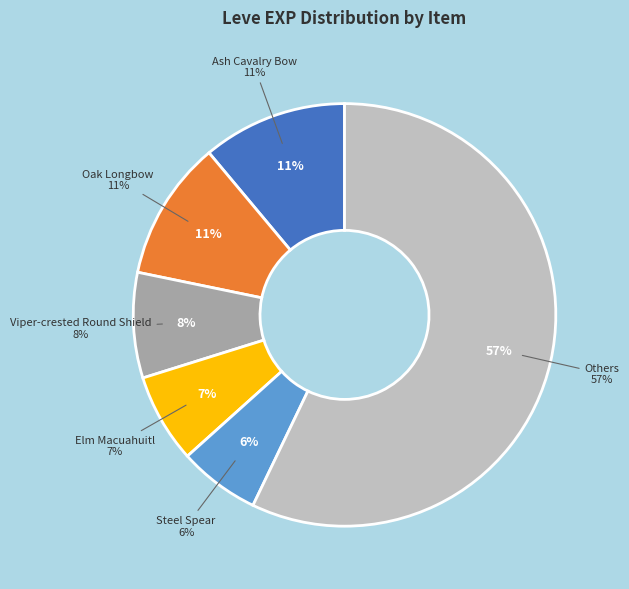

Is there any slice that represents more than half of the pie?

No